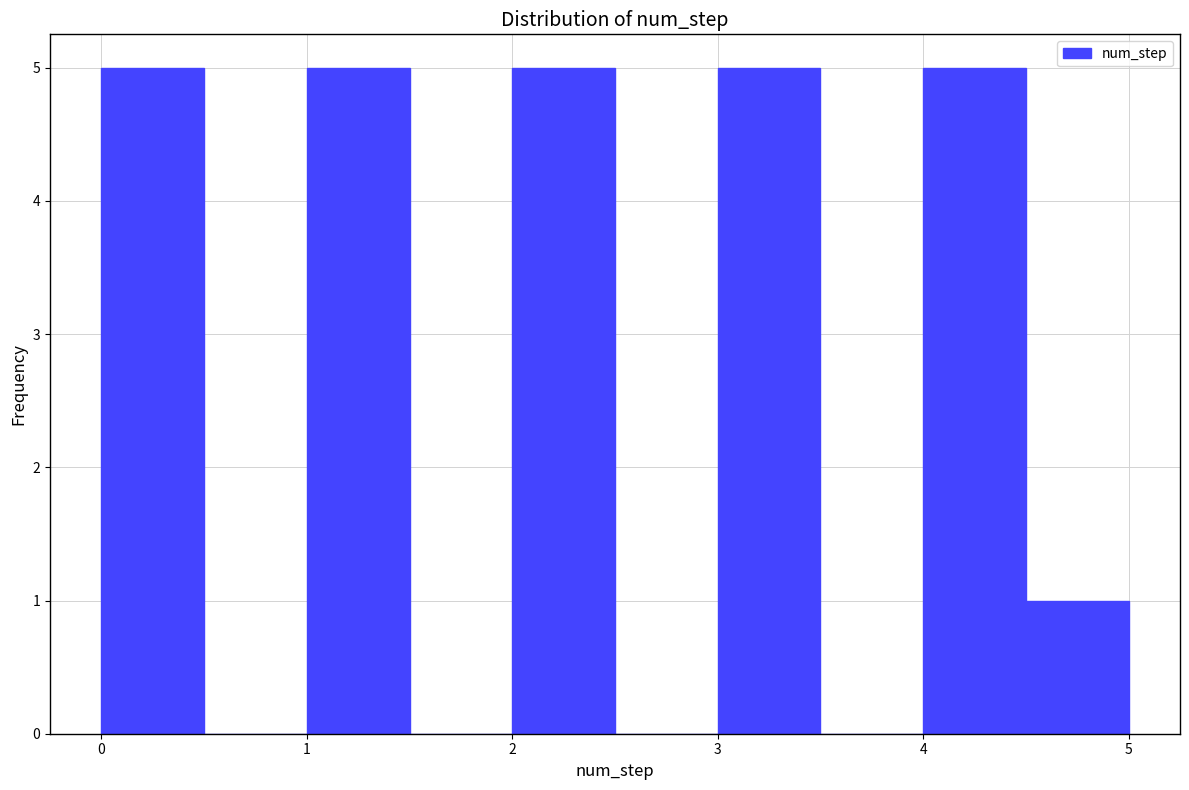

Reading left to right, transcribe this chart: for each bar, give the range it covers on the x-axis and its height. The values are not printed on the chart, so give them approximately, as read against the axis.

0.0 to 0.5: 5
0.5 to 1.0: 0
1.0 to 1.5: 5
1.5 to 2.0: 0
2.0 to 2.5: 5
2.5 to 3.0: 0
3.0 to 3.5: 5
3.5 to 4.0: 0
4.0 to 4.5: 5
4.5 to 5.0: 1